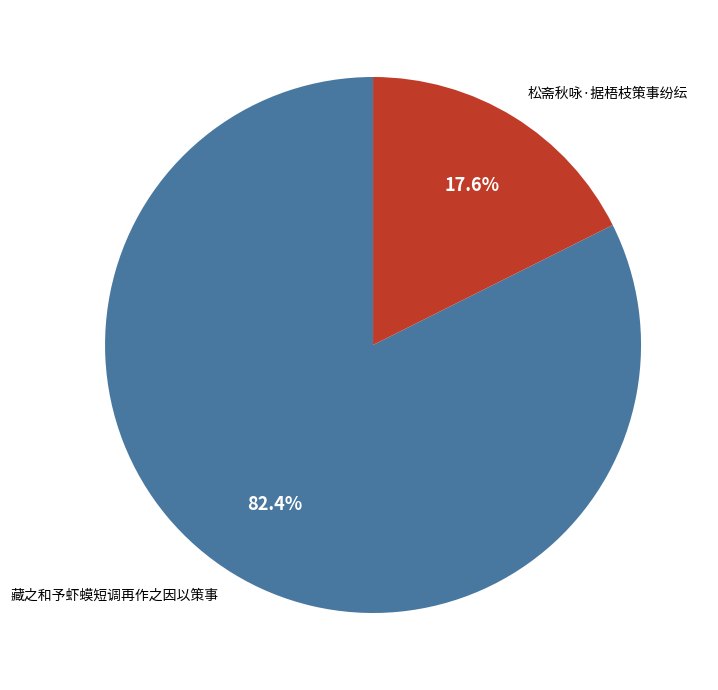

The 藏之和予虾蟆短调再作之因以策事 slice represents 74% of the pie. True or false?

False